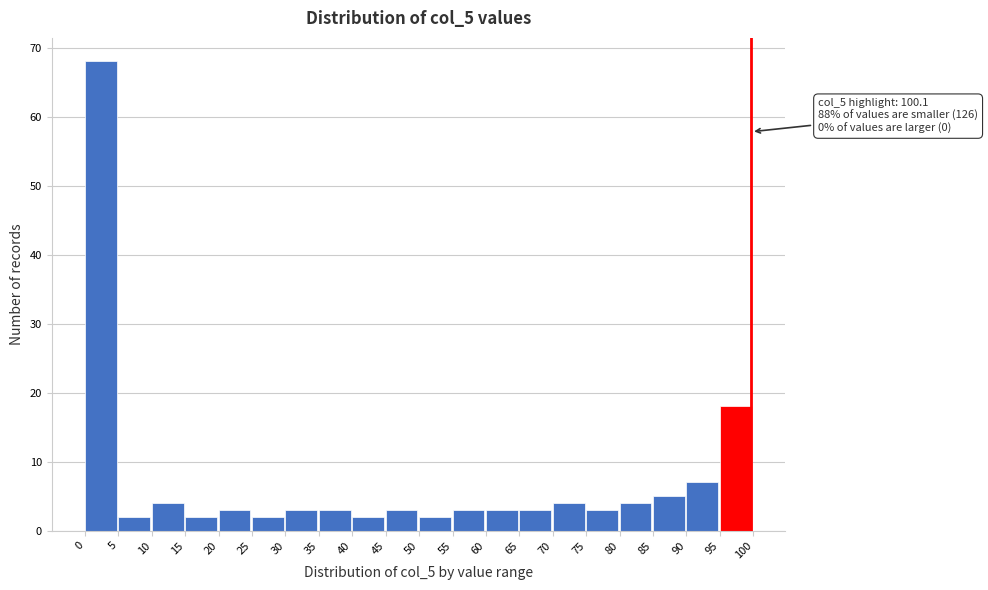

Which range on the x-axis has the tallest bar?

0 to 5